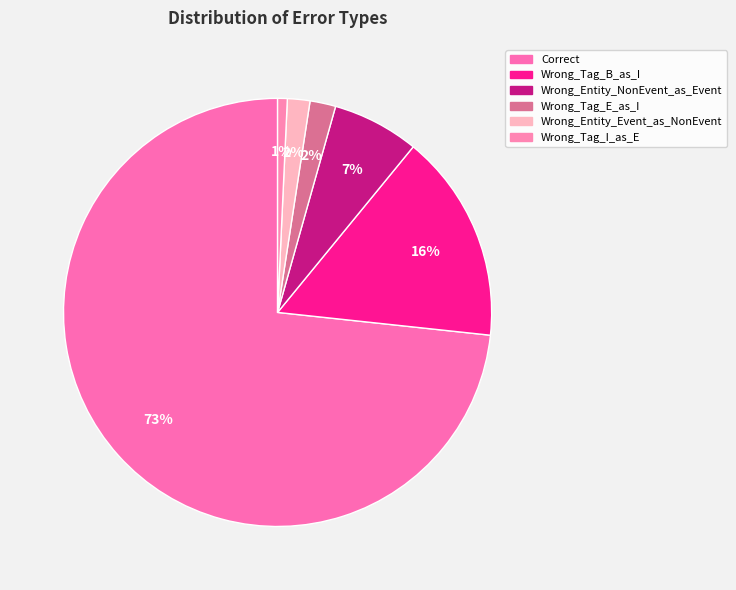

To the nearest percent, what is the average slice percentage?

17%